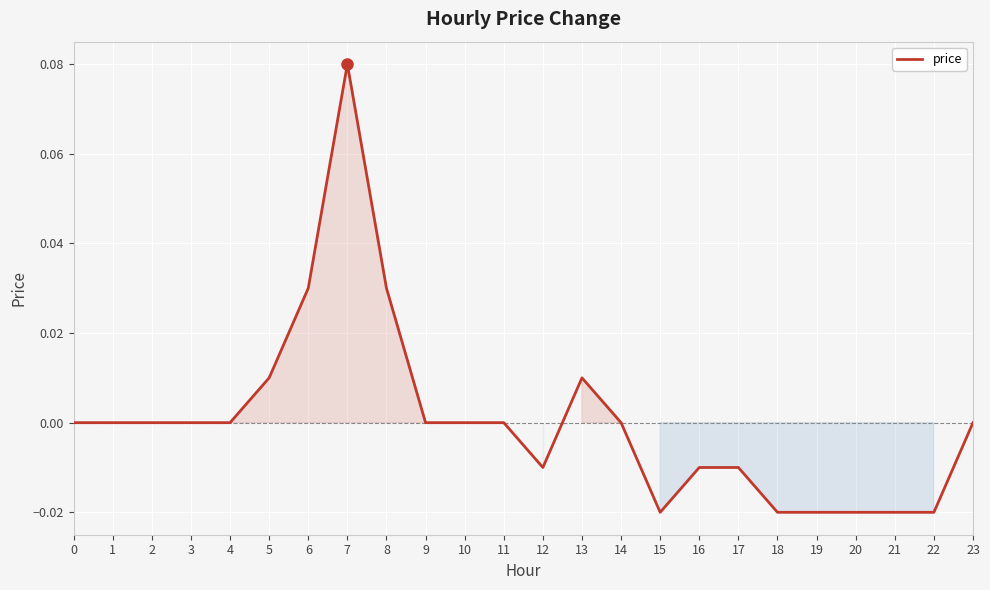

Which category has the highest value across all series?

7